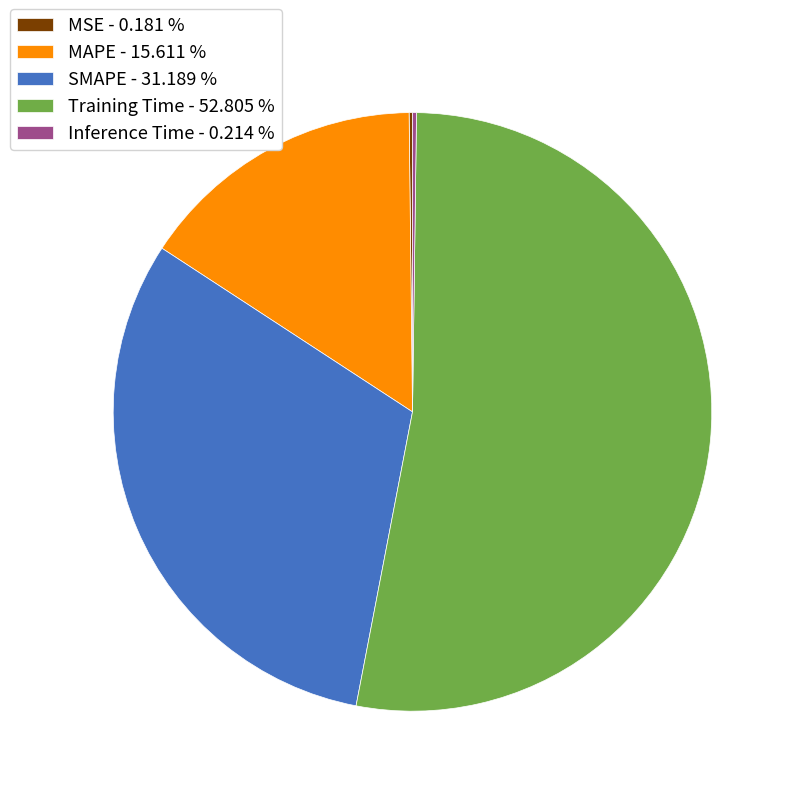

Is the sum of MAPE - 15.611 % and Training Time - 52.805 % greater than half?

Yes